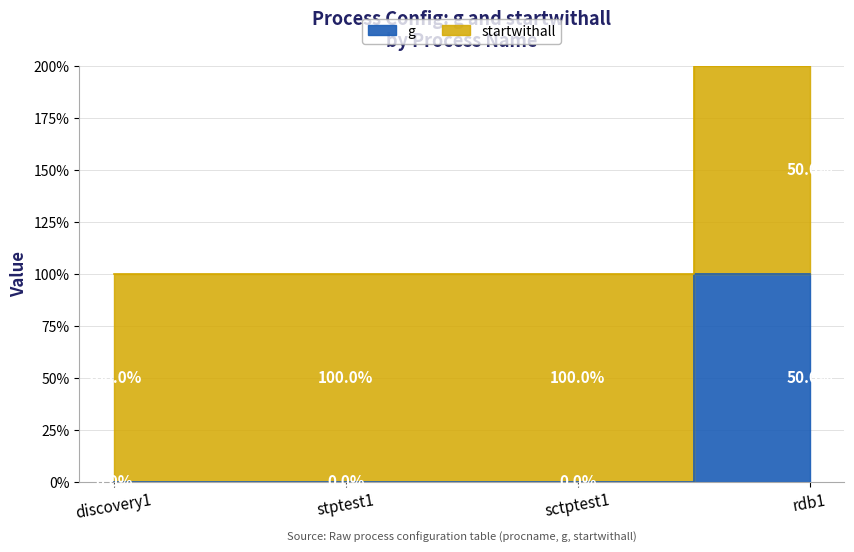

What is the difference between the maximum and minimum values?

1